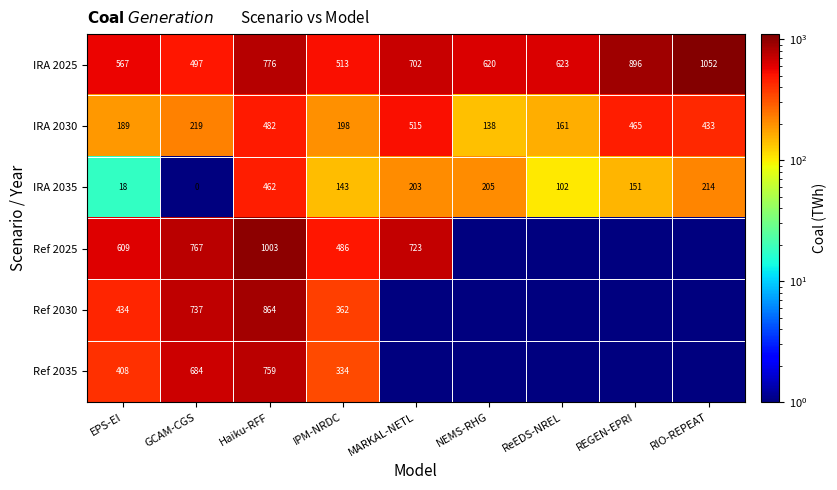

True or false: Ref 2035 has a value of 933.3 at GCAM-CGS.

False